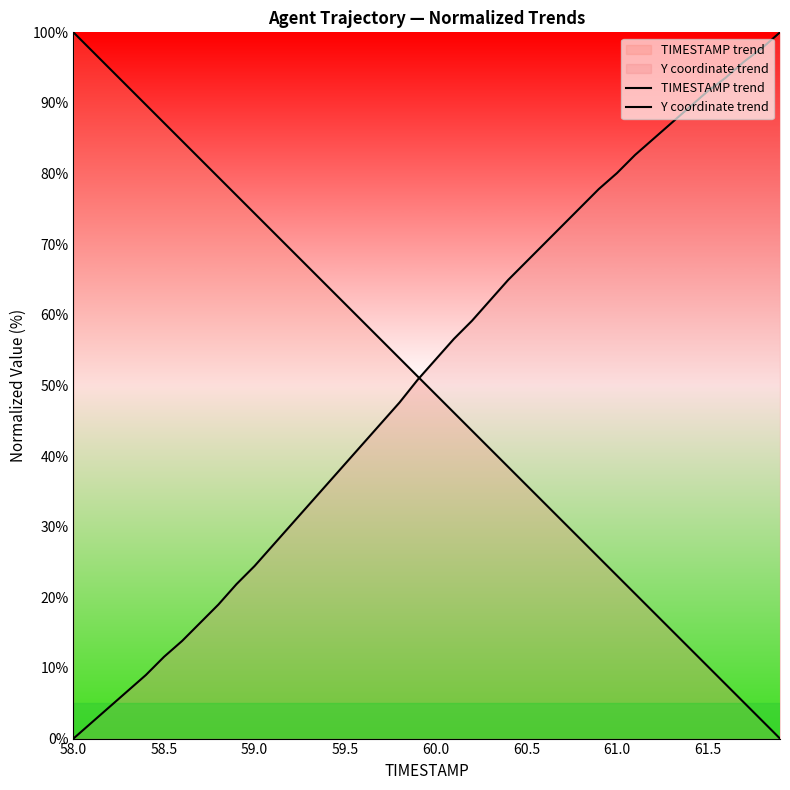

Rank the series by their maximum value, from lowest to highest.

TIMESTAMP trend, Y coordinate trend